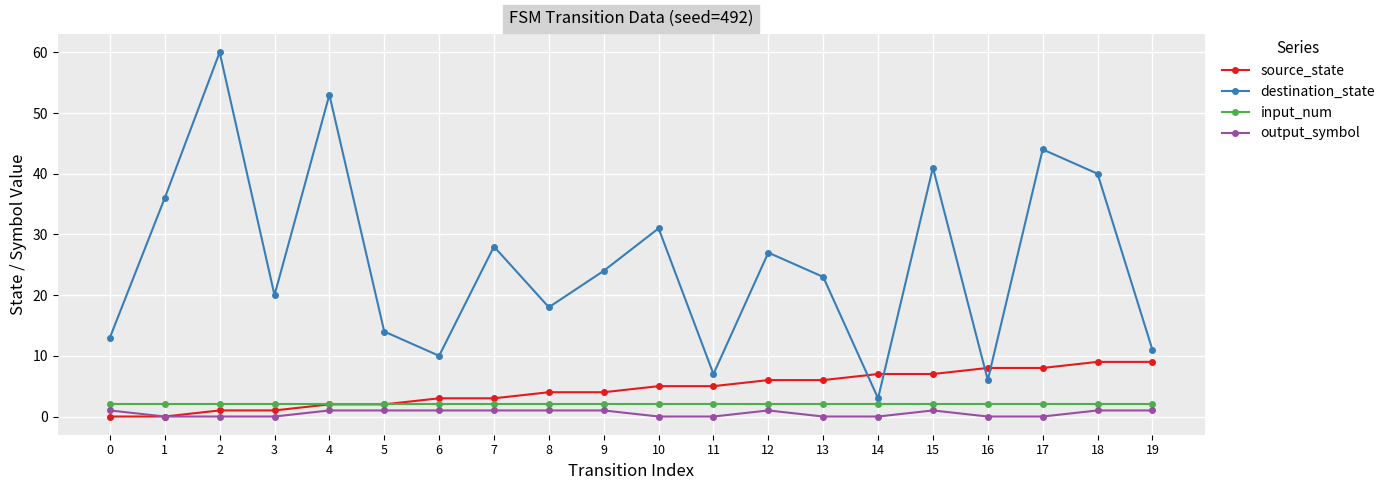

True or false: input_num and destination_state intersect in this chart.

False